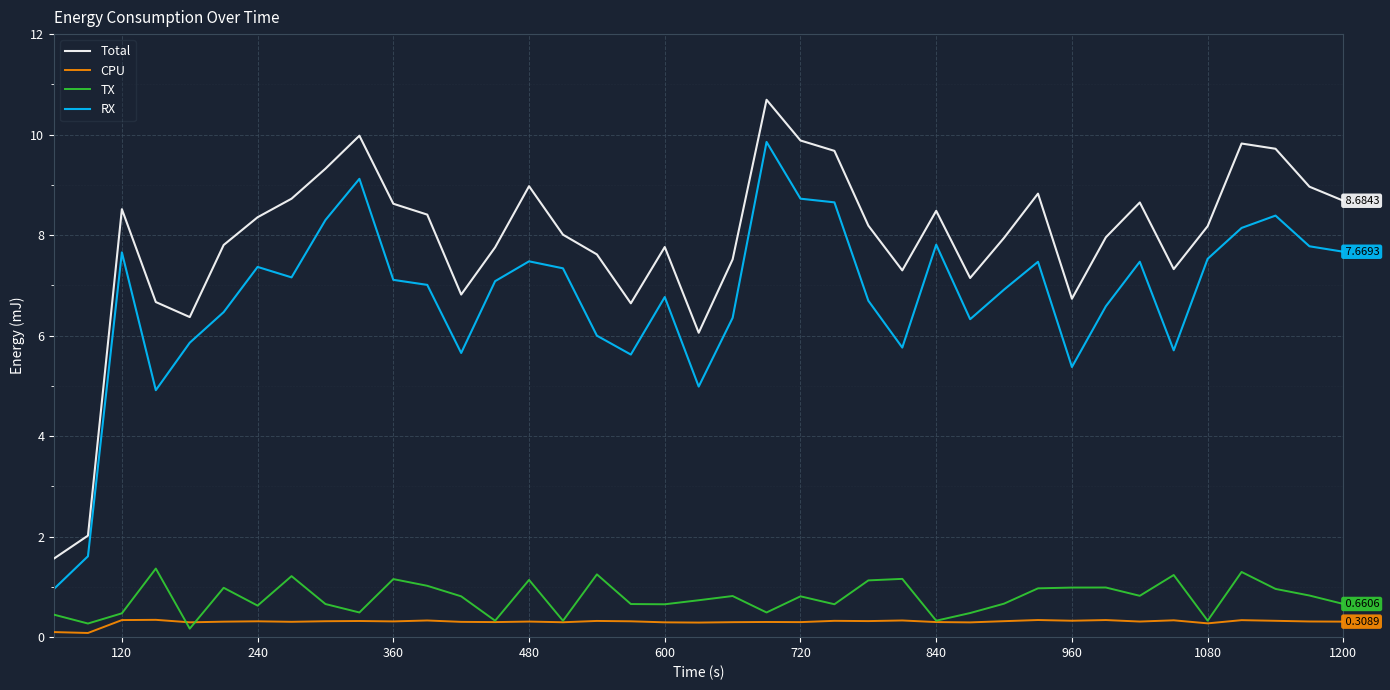

Rank the series by their maximum value, from highest to lowest.

Total, RX, TX, CPU